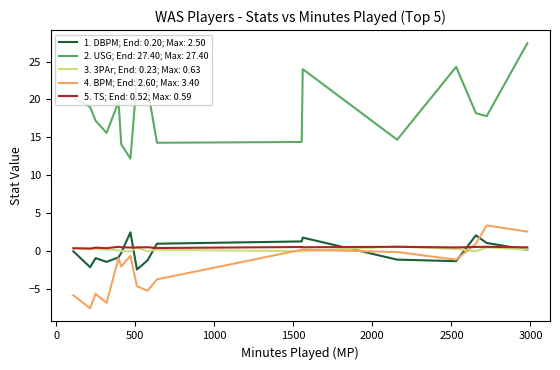

Which series has the largest range (max minus min)?

2. USG; End: 27.40; Max: 27.40